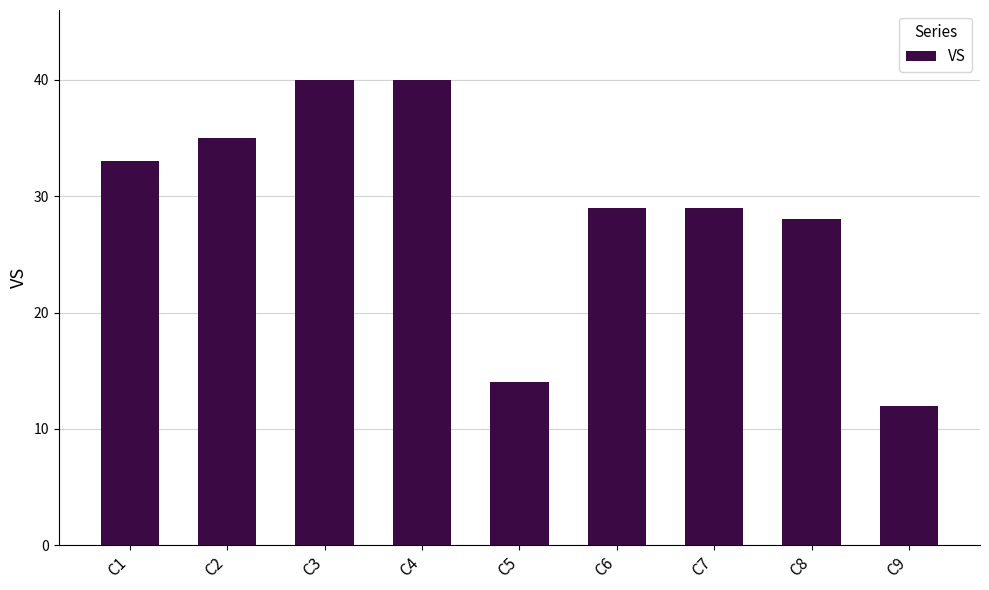

What is the smallest value displayed?

12